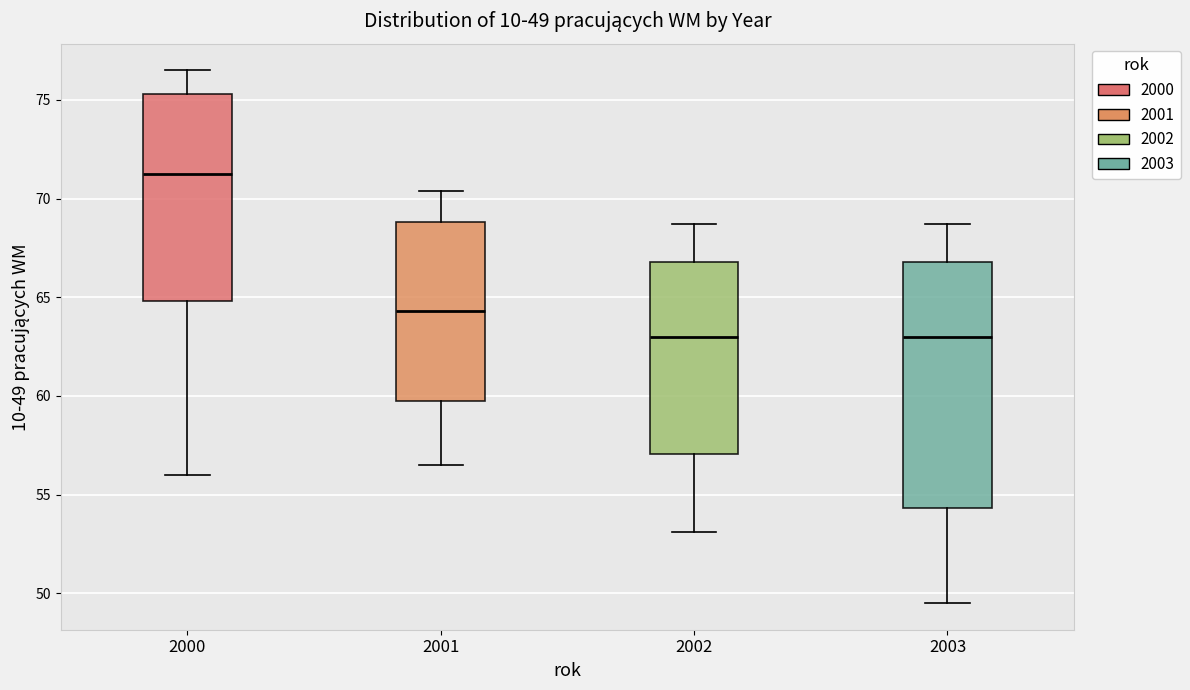

Which box is the tallest, from its lower edge to its upper edge?

2003